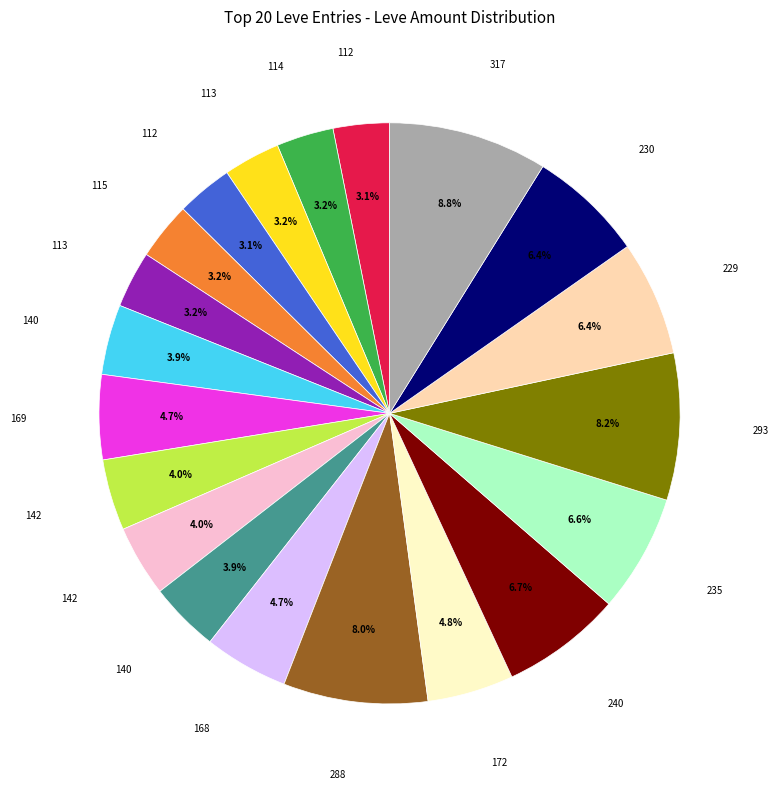

Is there any slice that represents more than half of the pie?

No